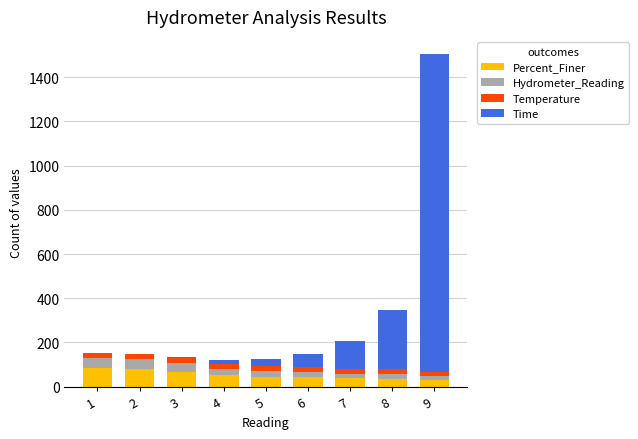

At which category is the sum across all series the highest?

9